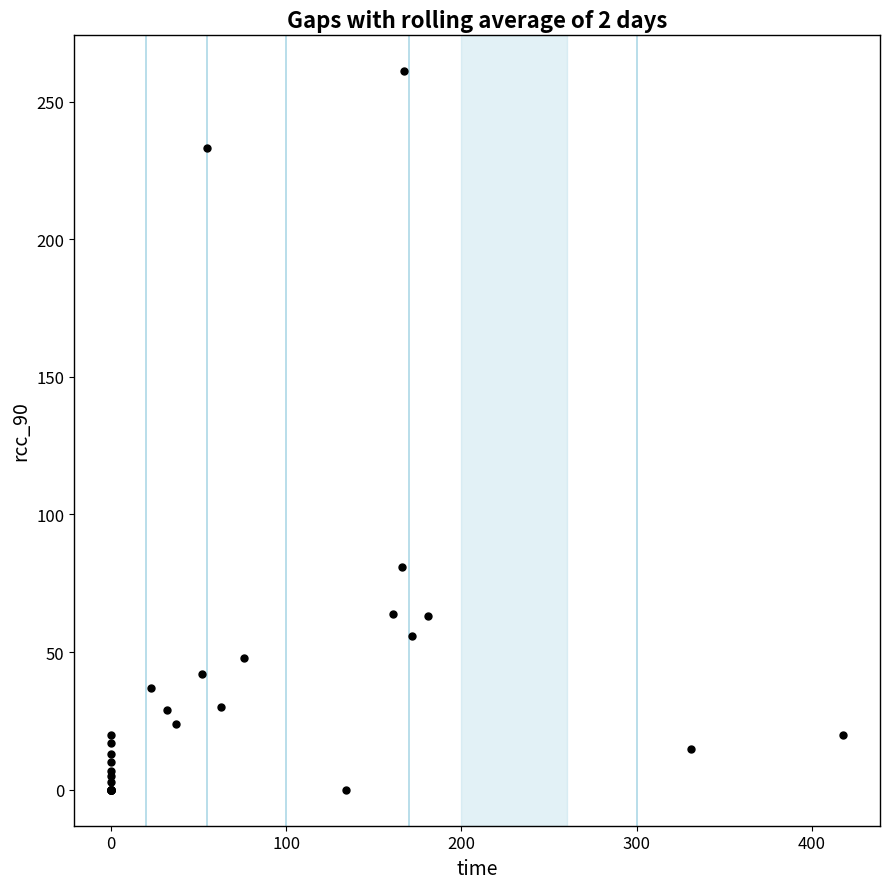

What Y value in the scatter plot is closest to 130?

81